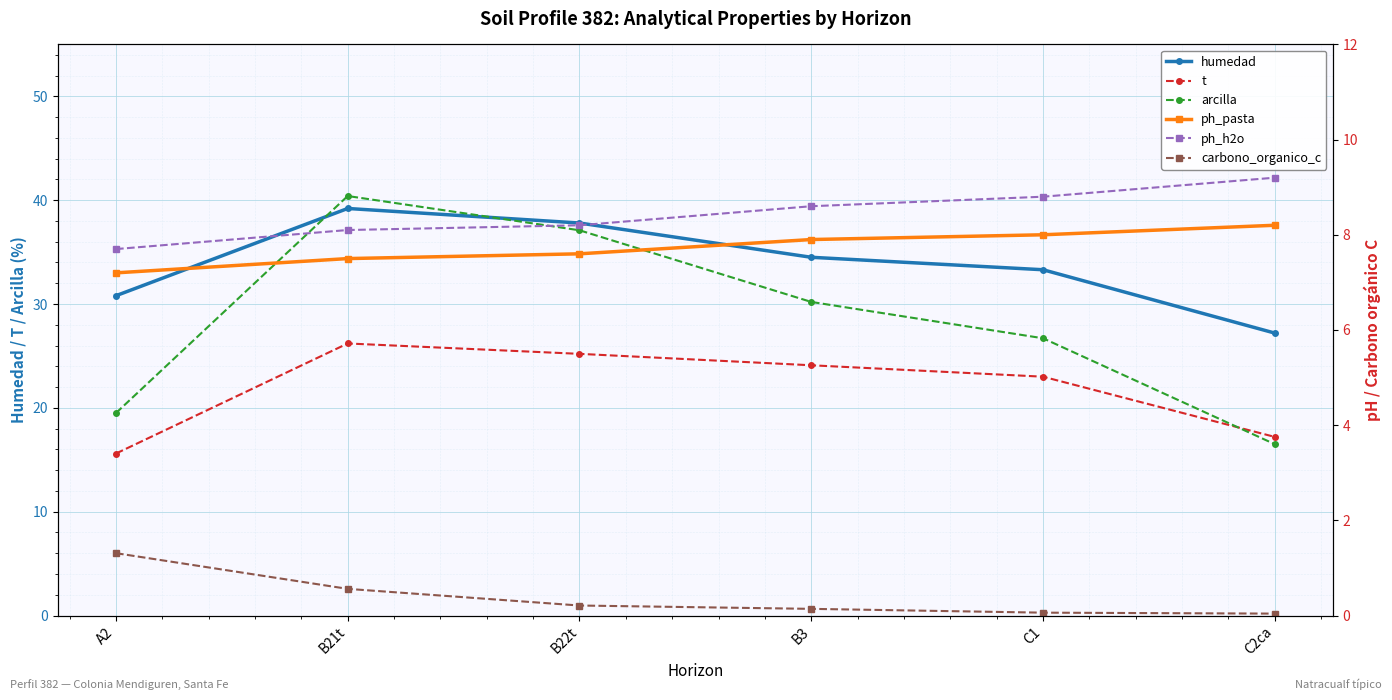

Reading left to right, extract all data points from this chart.

humedad: A2=30.8	B21t=39.2	B22t=37.8	B3=34.5	C1=33.3	C2ca=27.2
t: A2=15.6	B21t=26.2	B22t=25.2	B3=24.1	C1=23.0	C2ca=17.2
arcilla: A2=19.5	B21t=40.4	B22t=37.1	B3=30.2	C1=26.7	C2ca=16.5
ph_pasta: A2=7.2	B21t=7.5	B22t=7.6	B3=7.9	C1=8.0	C2ca=8.2
ph_h2o: A2=7.7	B21t=8.1	B22t=8.2	B3=8.6	C1=8.8	C2ca=9.2
carbono_organico_c: A2=1.3	B21t=0.6	B22t=0.2	B3=0.1	C1=0.1	C2ca=0.0